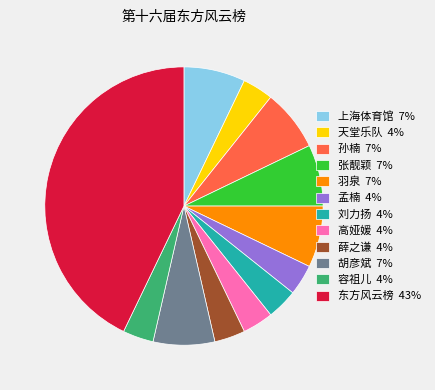

Approximately how many times larger is the value at 东方风云榜 43% compared to 刘力扬 4%?

12.0